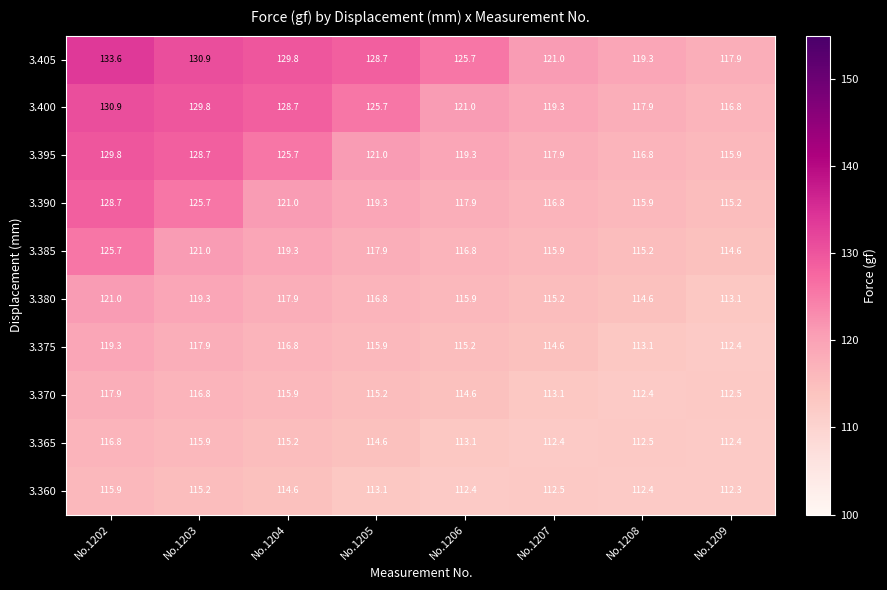

What is the approximate value of 3.380 at No.1207?

115.2